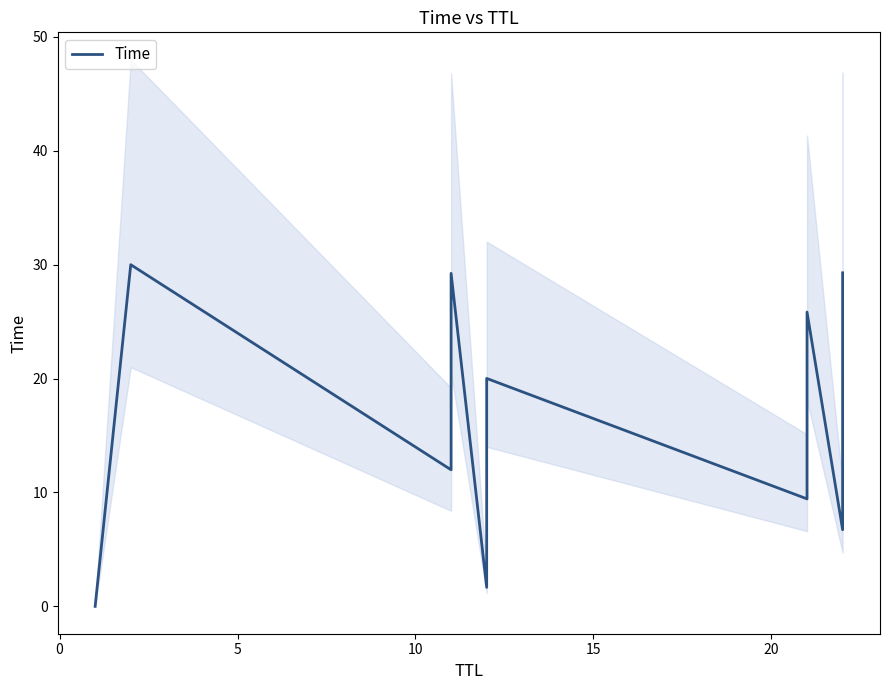

What is the difference between the maximum and second lowest values?

28.3